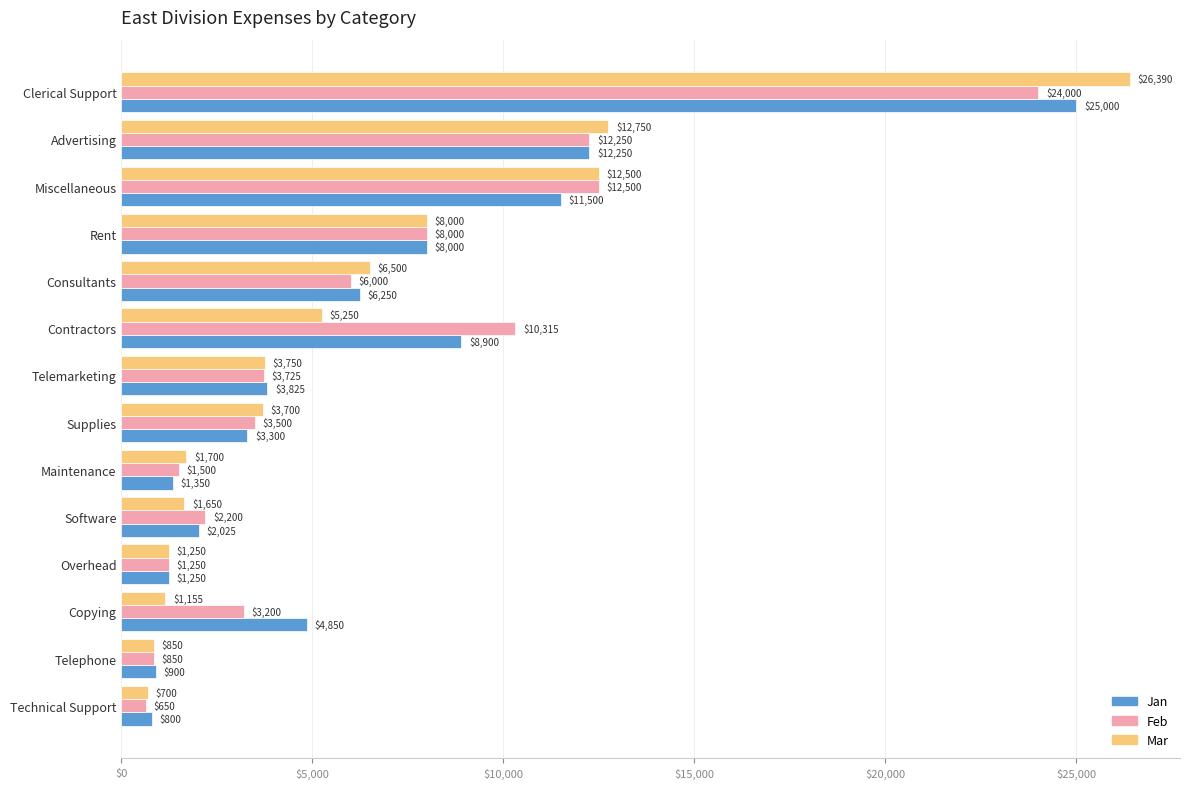

What is the difference between the maximum and second lowest values in the Mar series?

25540